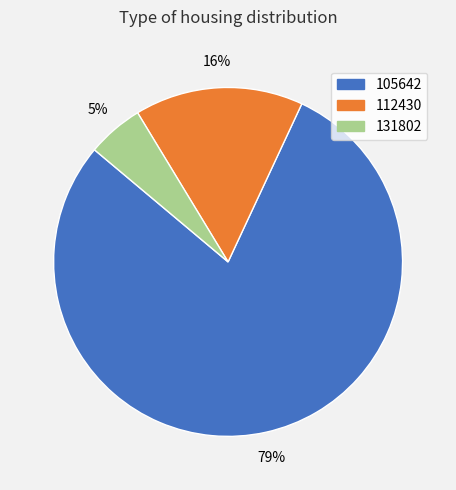

To the nearest percent, what portion does 131802 represent?

5%